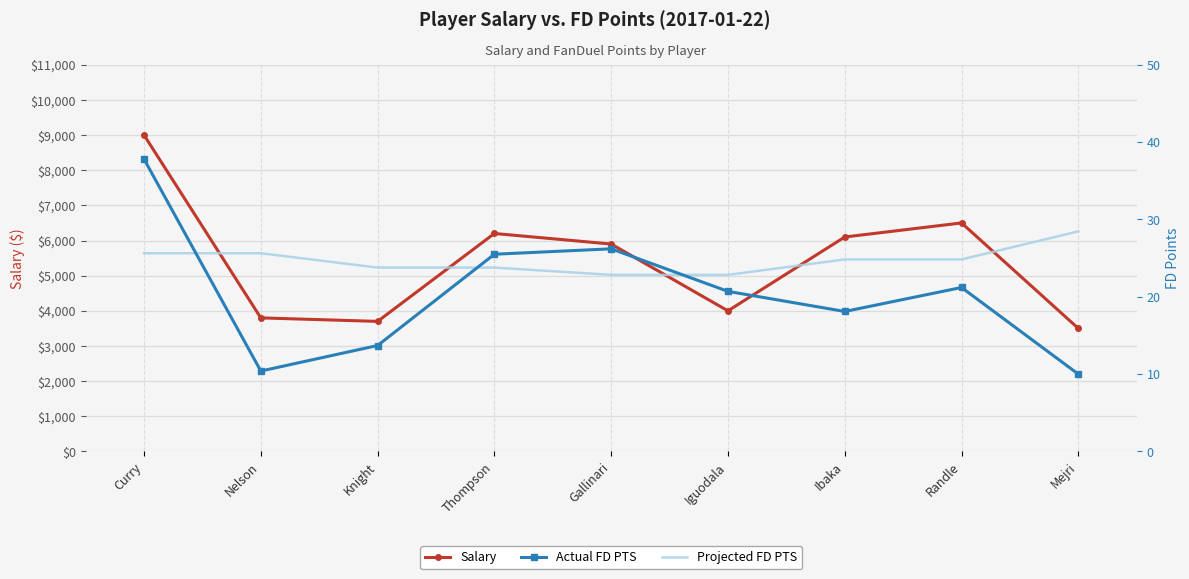

How many interior local valleys does the Salary series have?

2